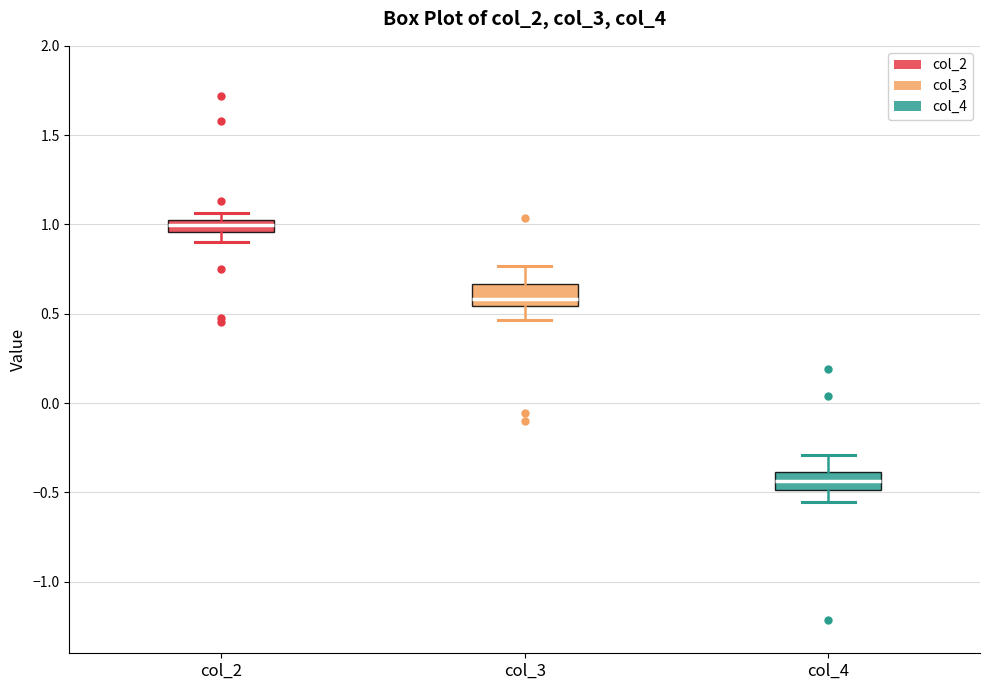

Which box has the lowest median line?

col_4